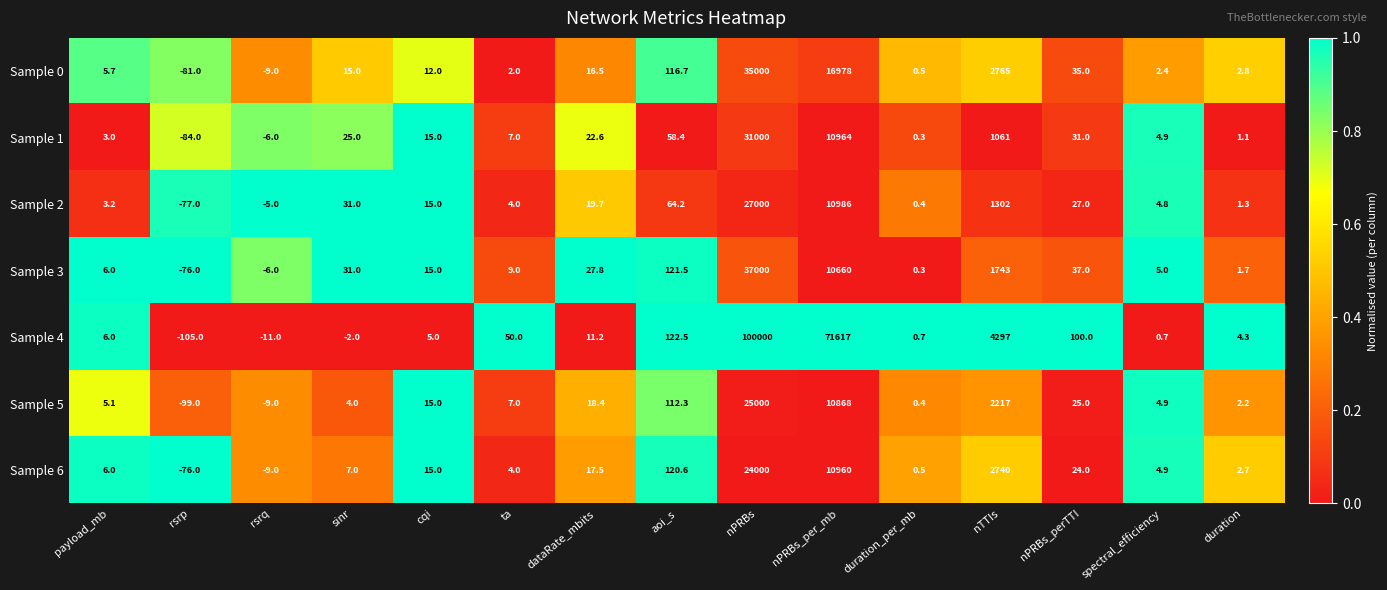

Is it true that Sample 0 equals 3.1 at spectral_efficiency?

False